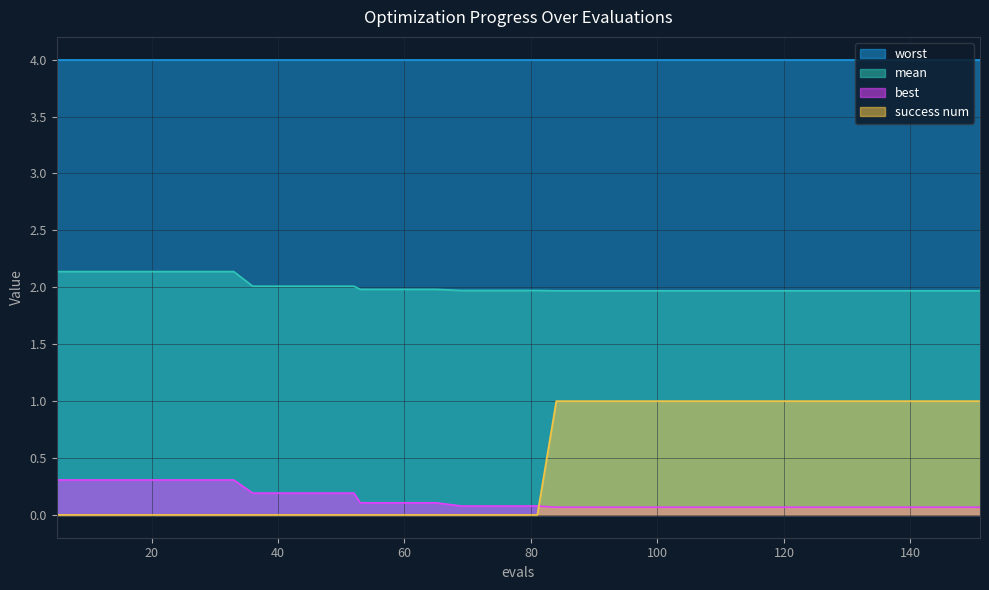

At which category is the sum across all series the highest?

133